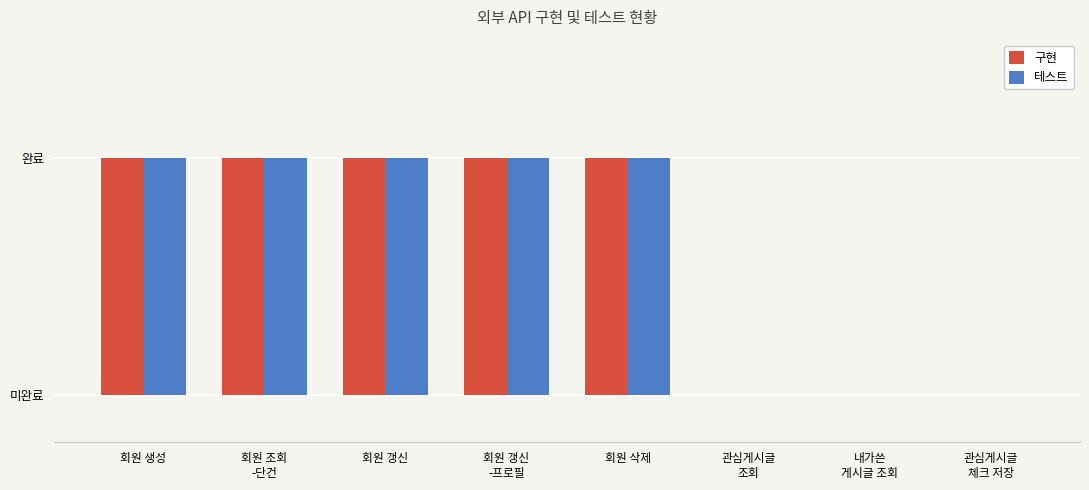

Does the chart contain stacked bars?

No